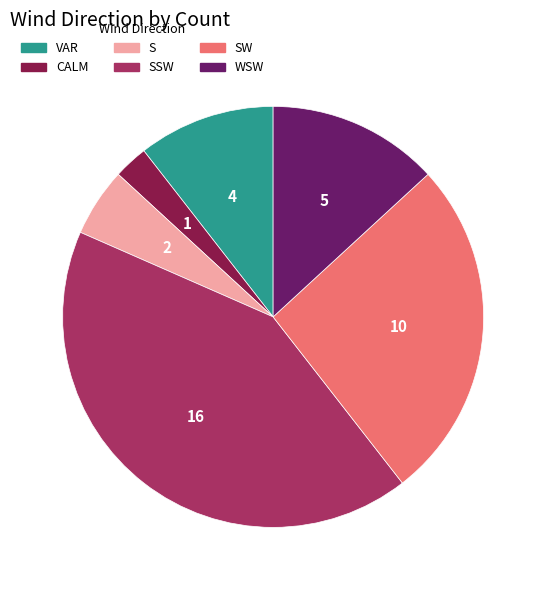

Do S and WSW together represent more than half of the pie?

No